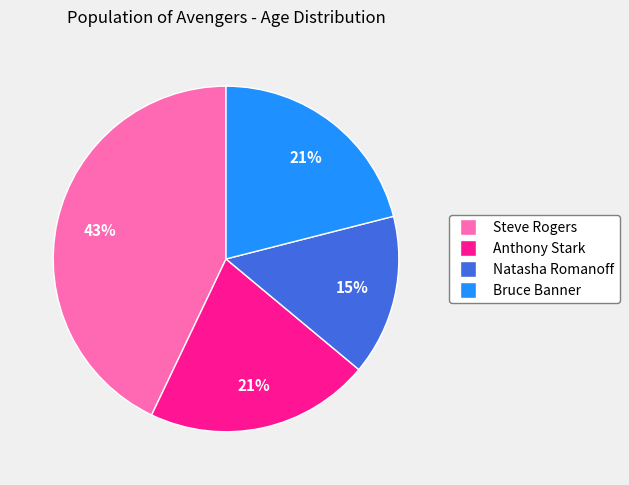

To the nearest percent, what percentage of the pie is Anthony Stark?

21%